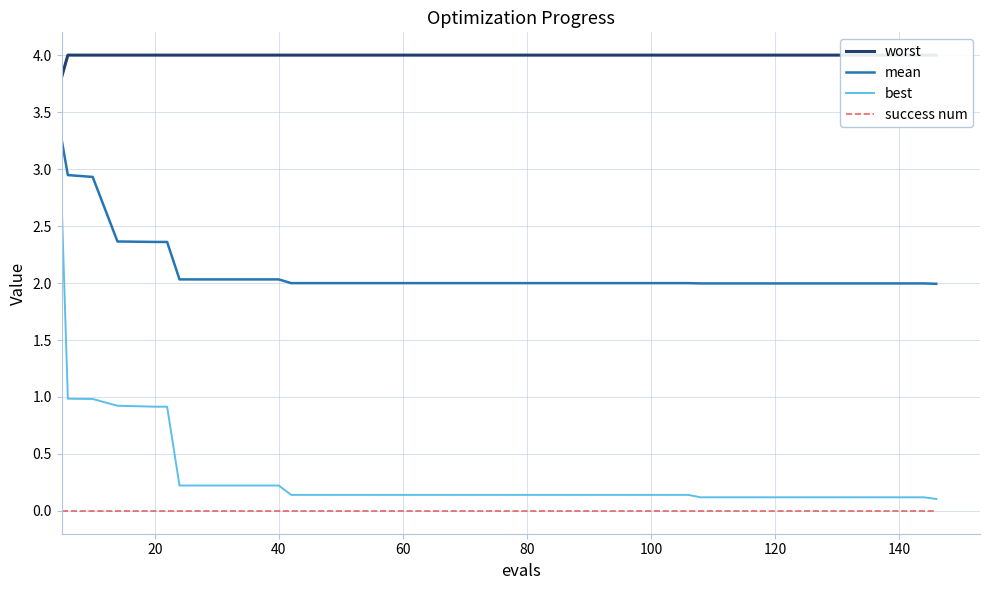

True or false: best and success num intersect in this chart.

False